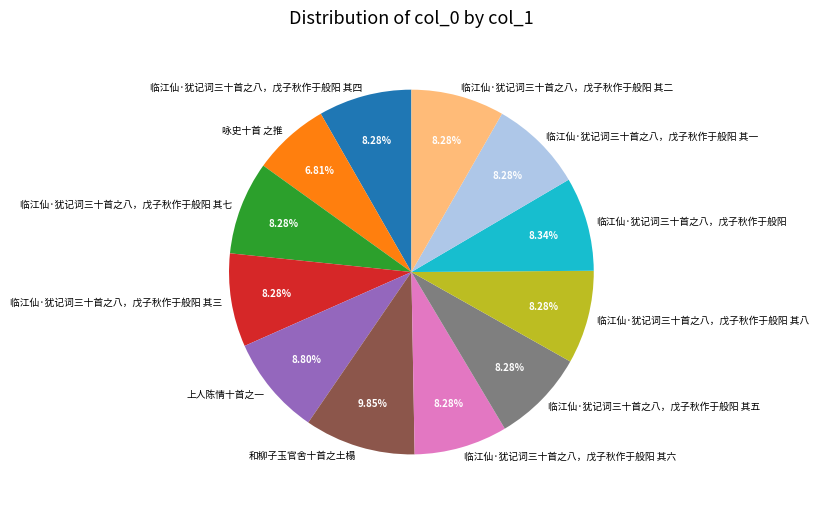

Does 和柳子玉官舍十首之土榻 account for over 50% of the chart?

No